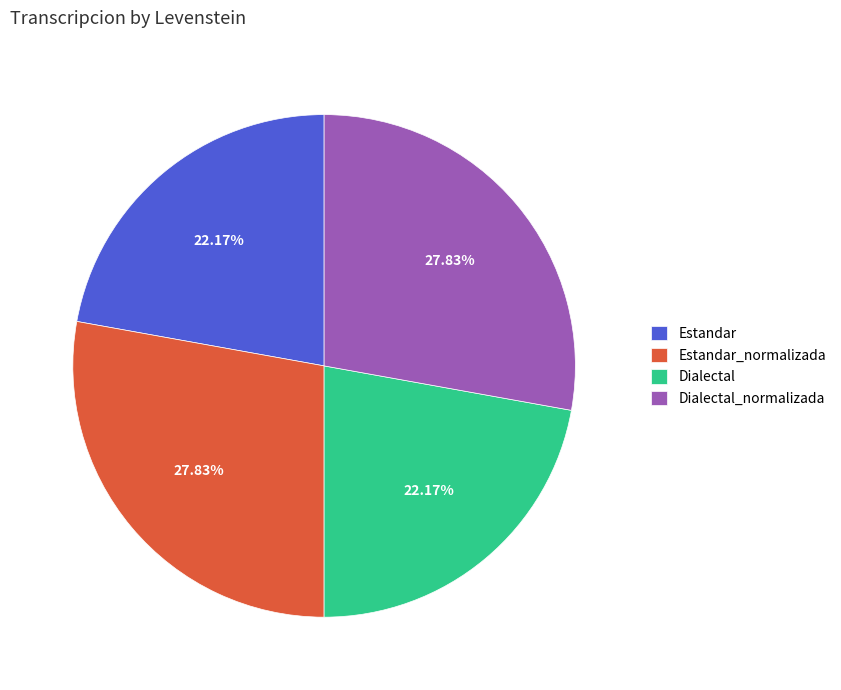

Is there any slice that represents more than half of the pie?

No